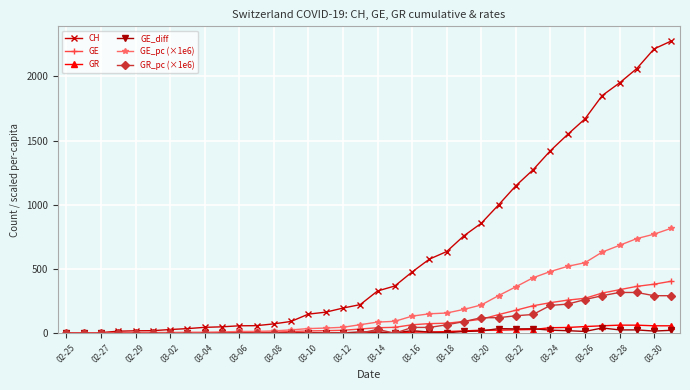

Rank the series by their maximum value, from lowest to highest.

GE_diff, GR, GR_pc (×1e6), GE, GE_pc (×1e6), CH